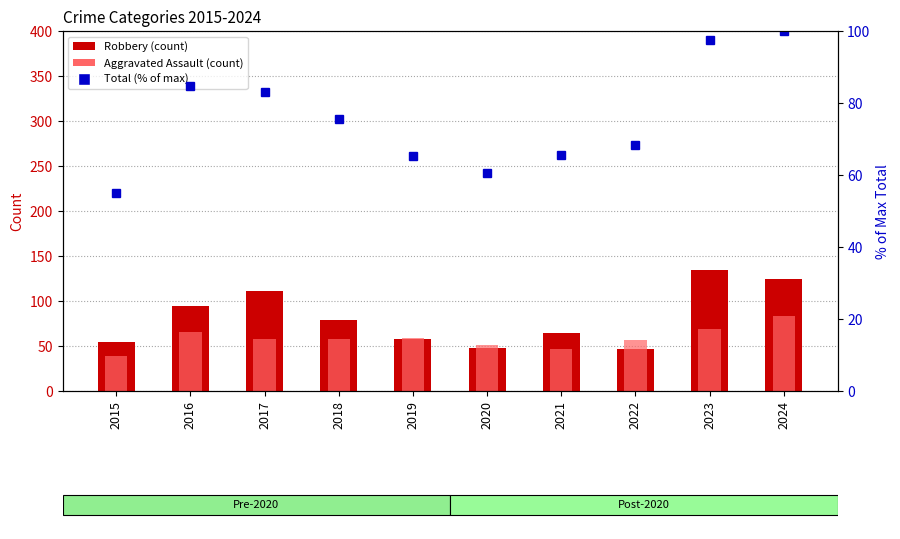

Is the value of Total (% of max) at 2022 greater than the value of Robbery at 2017?

No